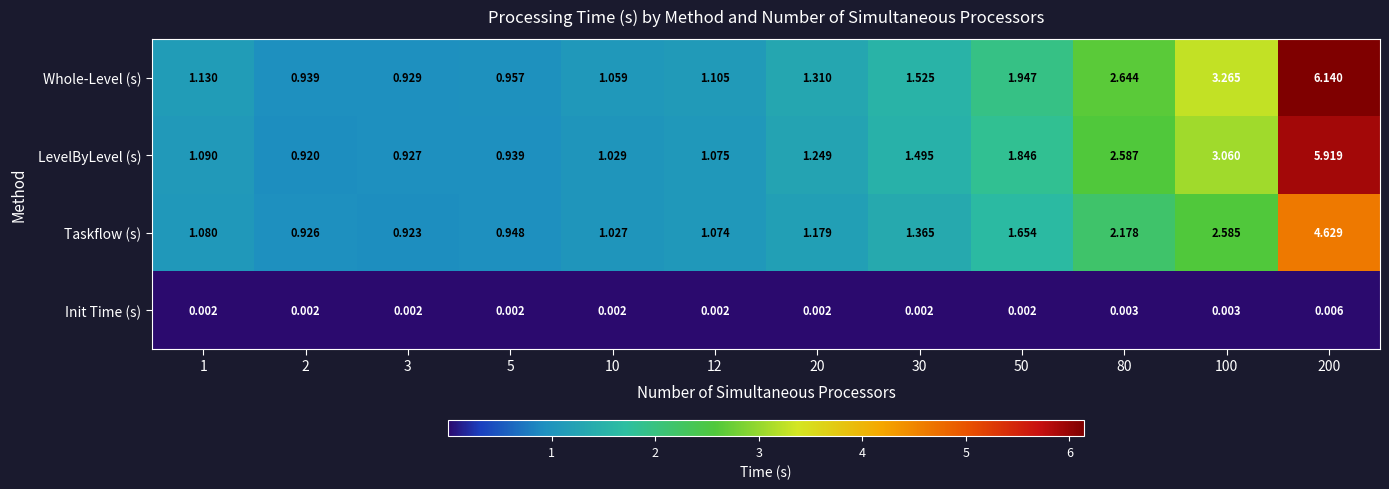

Rank the series by their maximum value, from highest to lowest.

Whole-Level (s), LevelByLevel (s), Taskflow (s), Init Time (s)